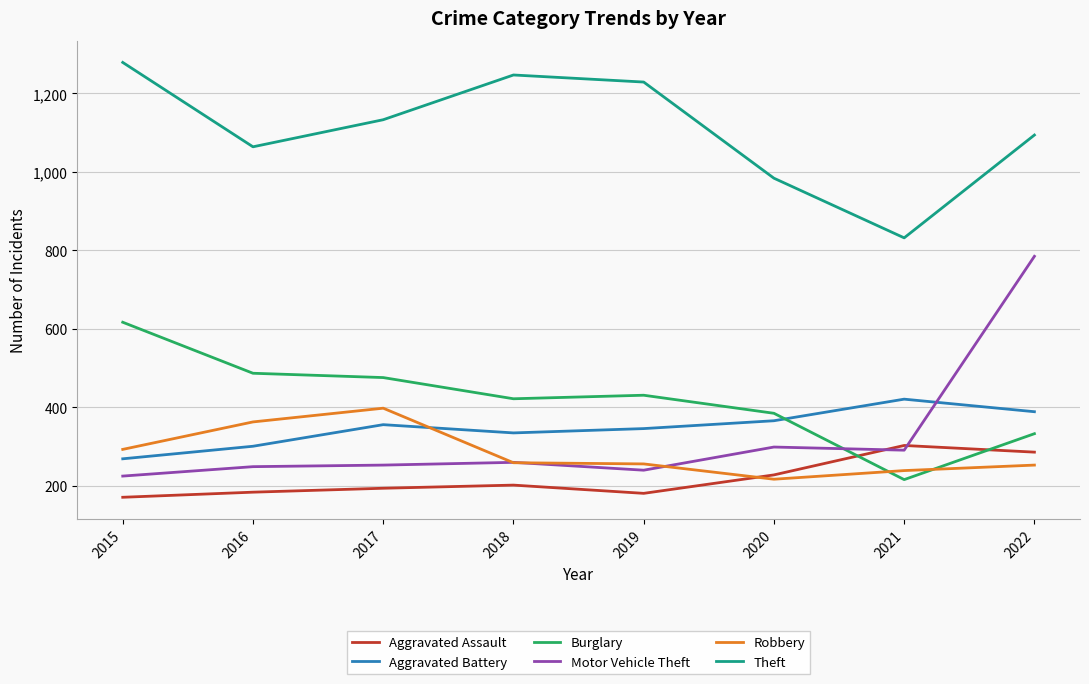

True or false: Aggravated Assault has a value of 184 at 2016.

True